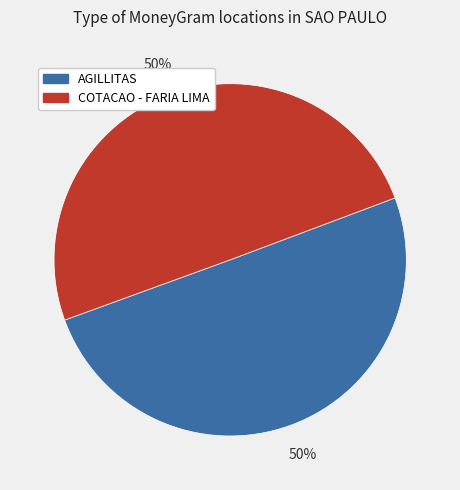

Approximately how many times larger is the value at COTACAO - FARIA LIMA compared to AGILLITAS?

1.0